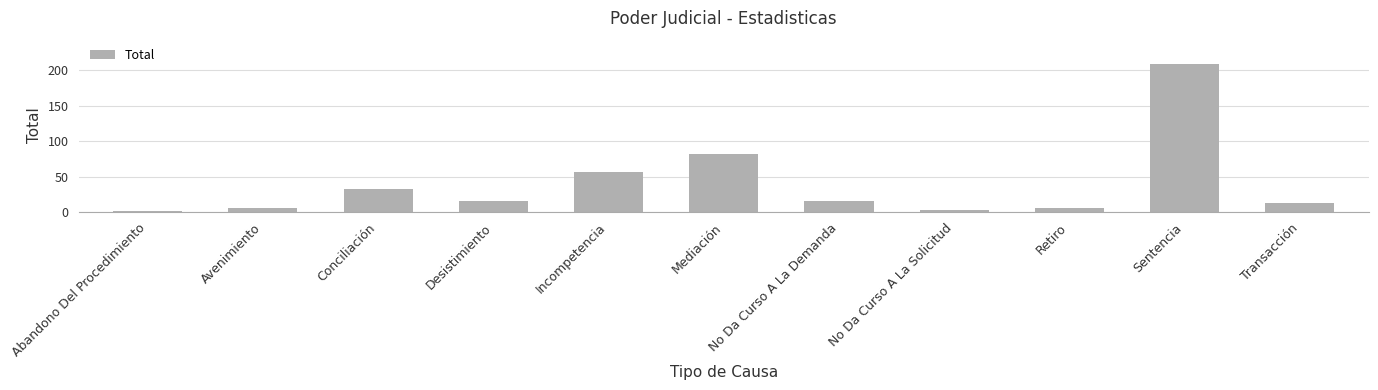

At which label is the value closest to 105?

Mediación